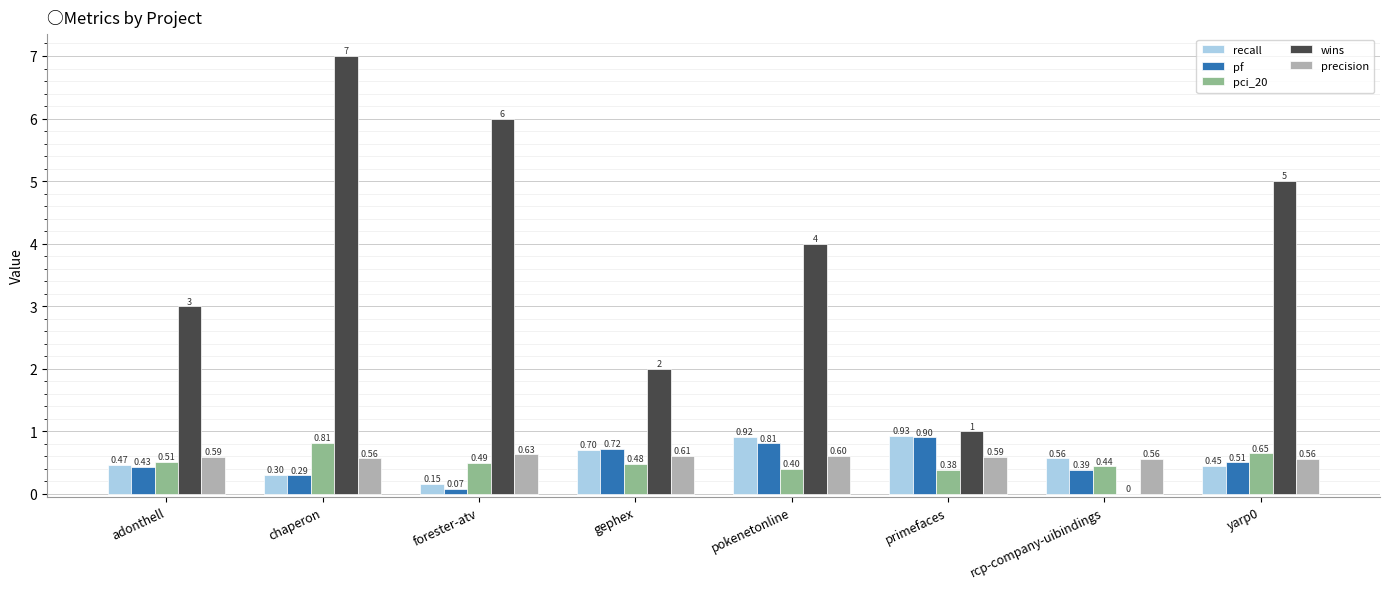

Which category has the highest value in the precision series?

forester-atv